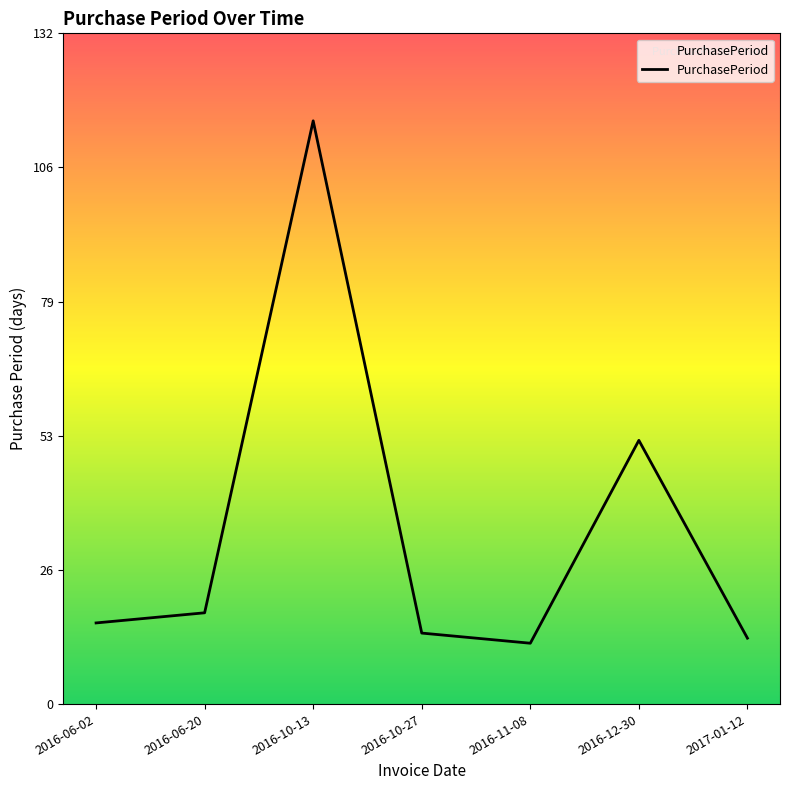

Does the chart display data point markers on the line(s)?

No